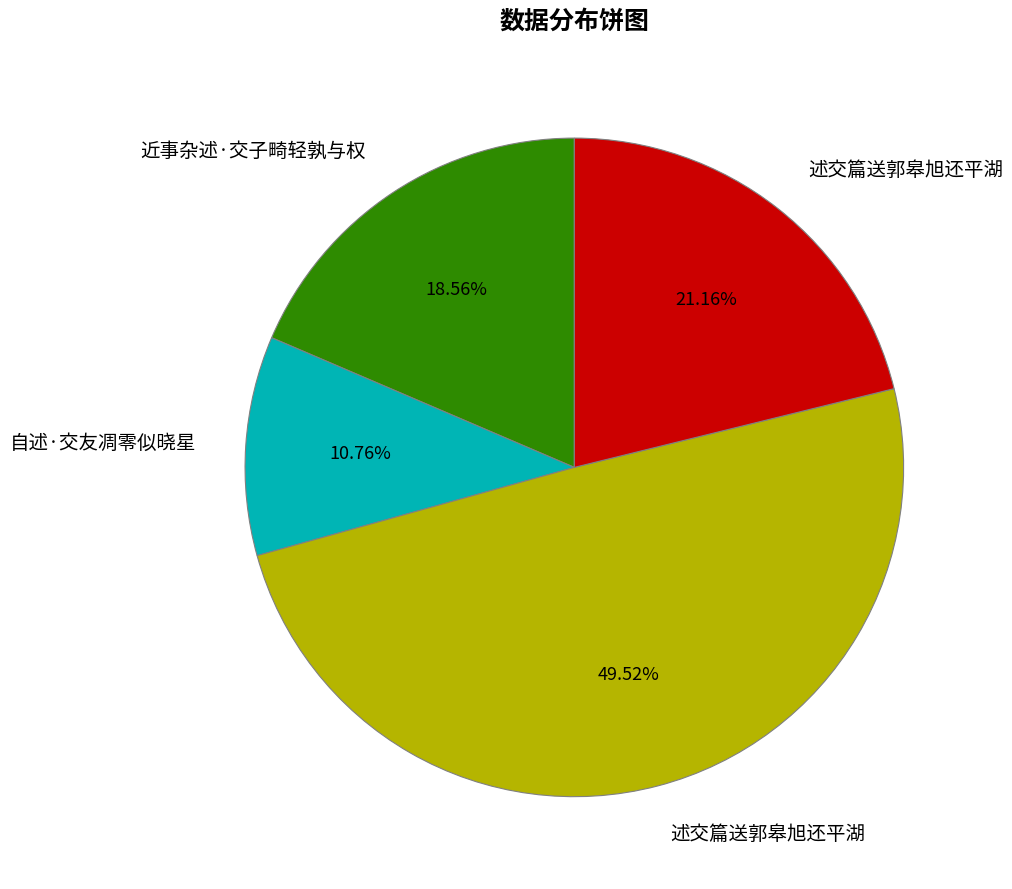

Is there a majority slice in this chart?

No